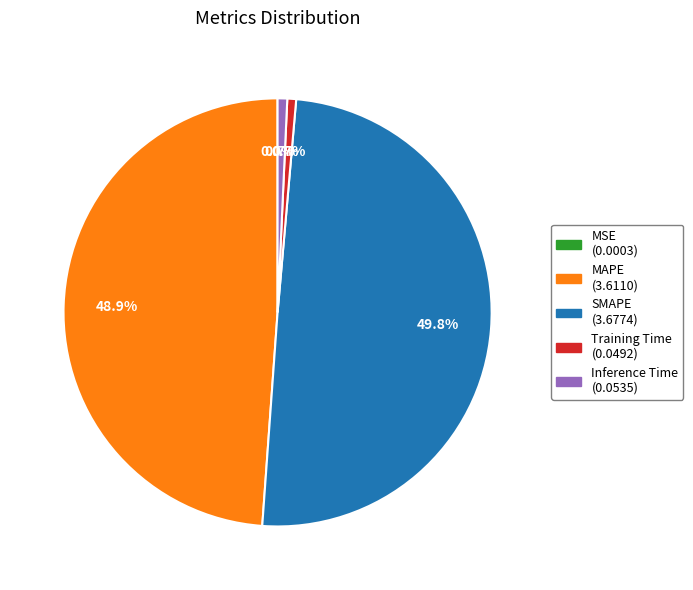

To the nearest percent, what is the difference between the largest and smallest slice percentages?

50%